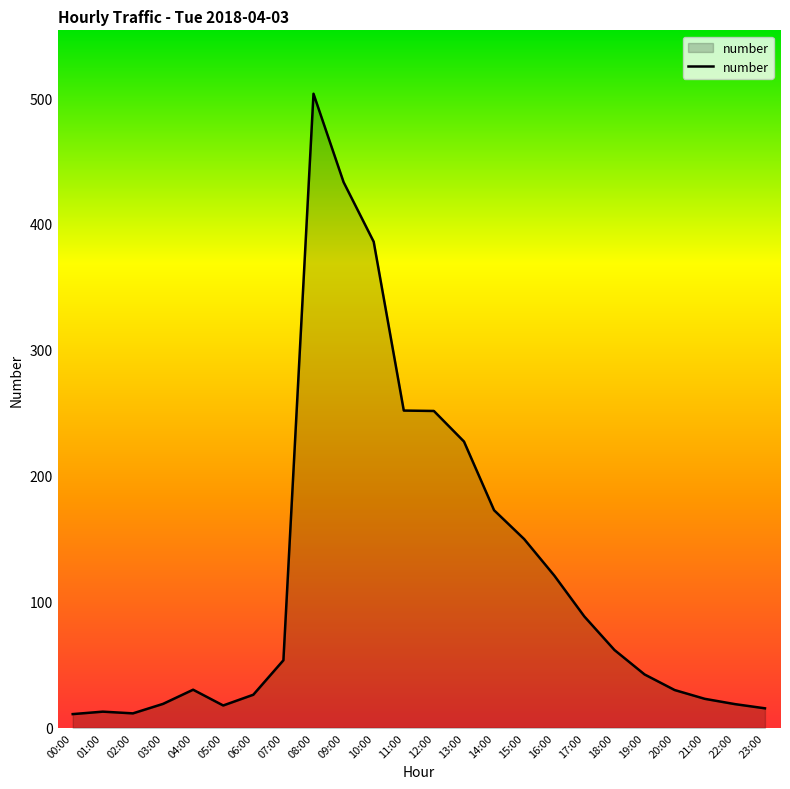

What is the greatest value displayed?

503.4